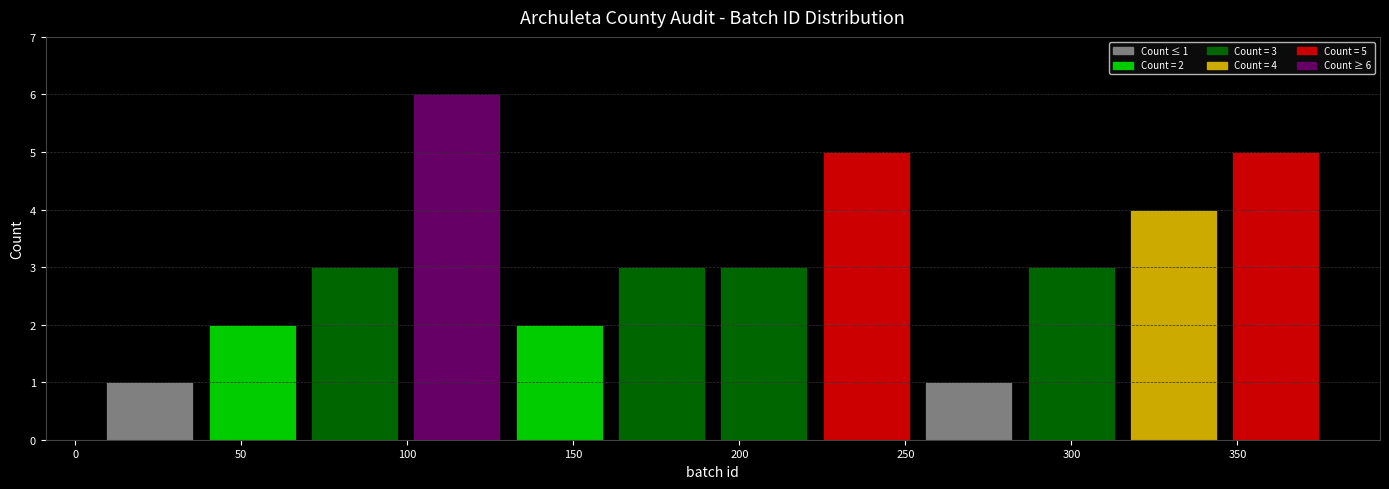

Which range on the x-axis has the tallest bar?

100 to 130